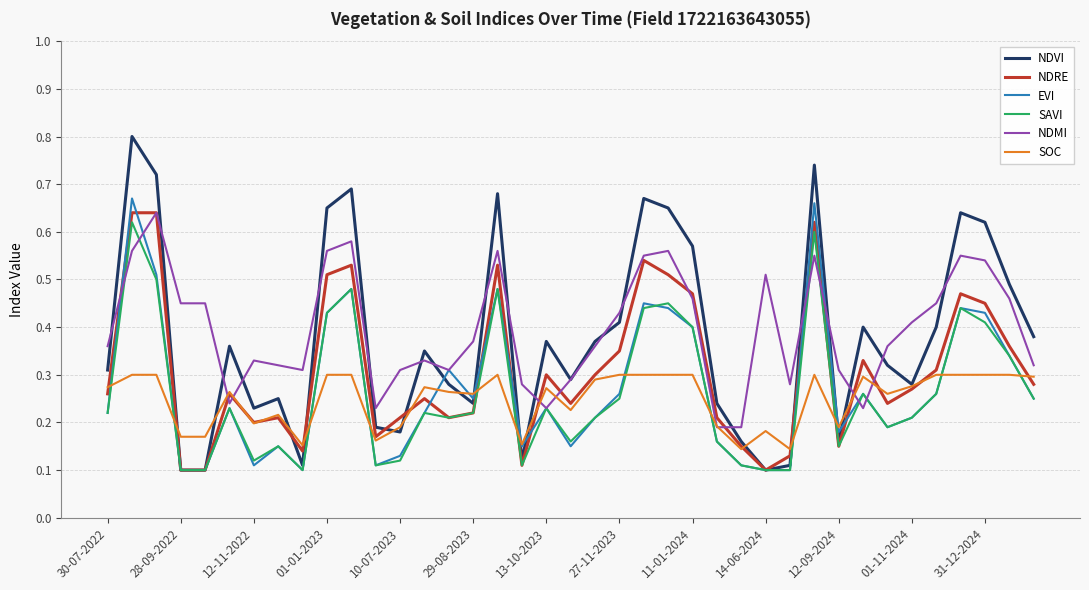

What is the maximum value shown in the chart?

0.8